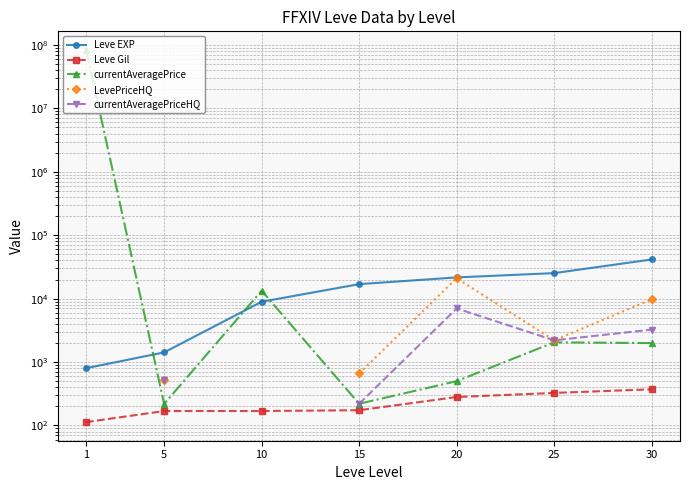

How many interior local valleys does the currentAveragePrice series have?

2